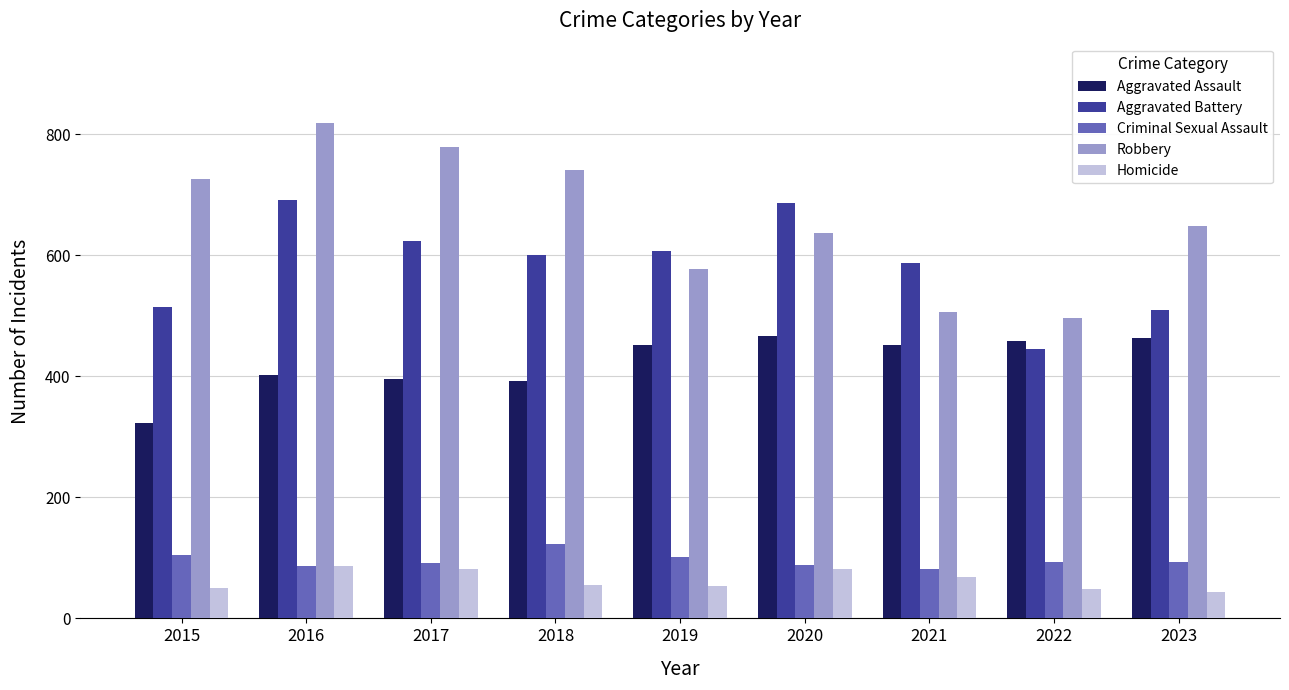

What is the difference between the highest and lowest values at 2023?

604